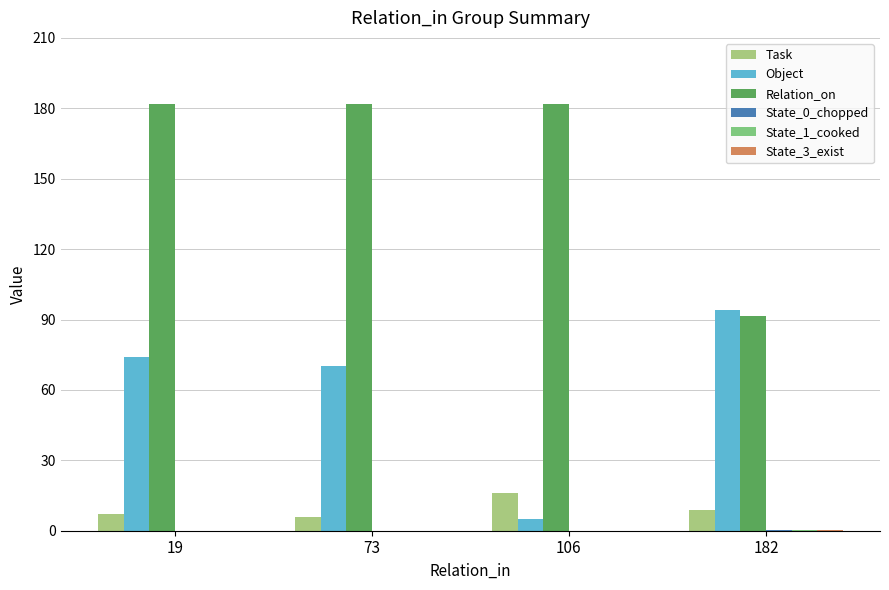

Between 73 and 182, which series saw the biggest shift?

Relation_on